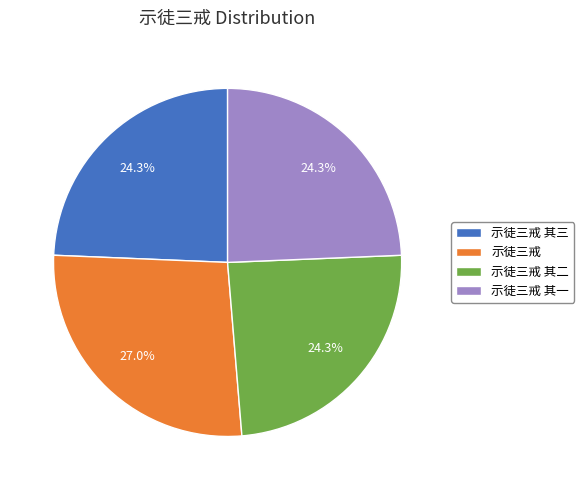

To the nearest percent, what is the combined percentage of 示徒三戒 其一 and 示徒三戒 其三?

49%